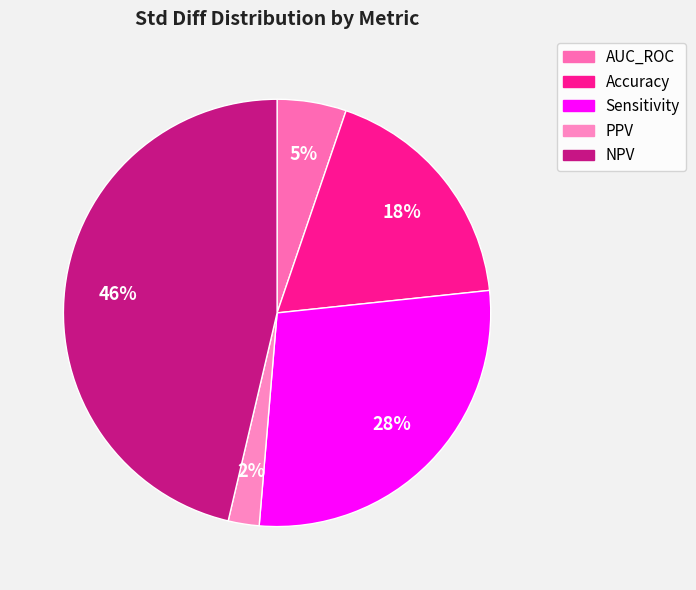

Count the number of slices in the pie.

5